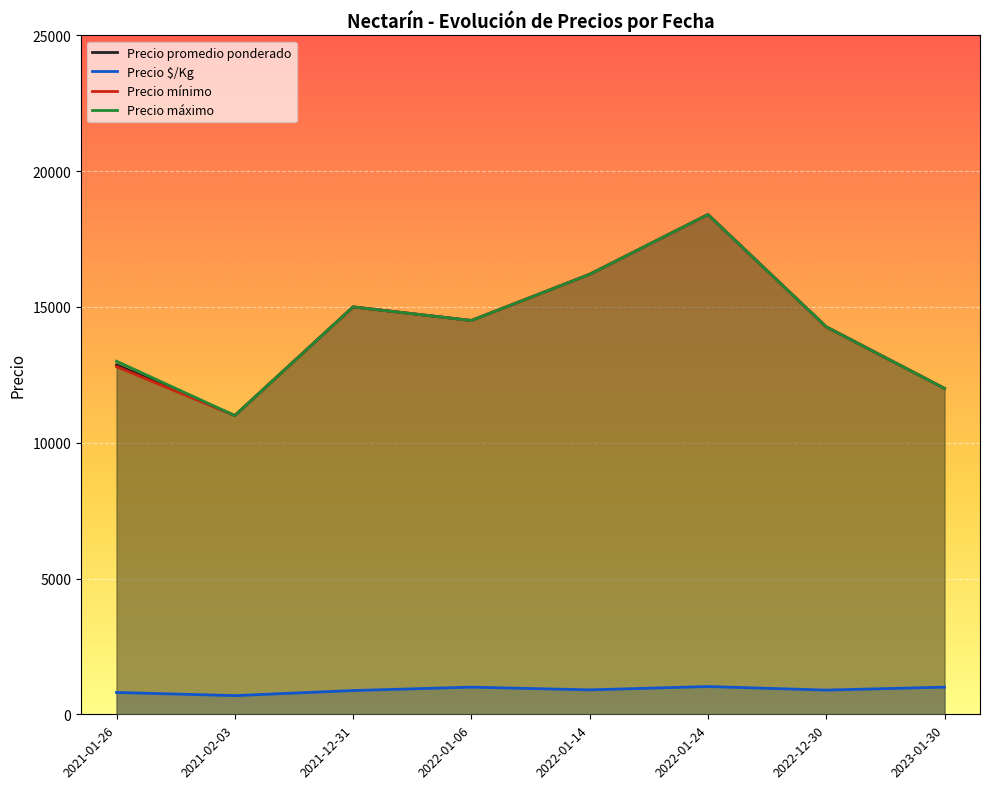

At which label does Precio mínimo reach its minimum?

2021-02-03